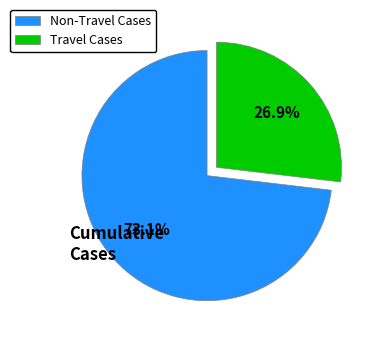

What is the total percentage of Travel Cases and Non-Travel Cases?

100.0%